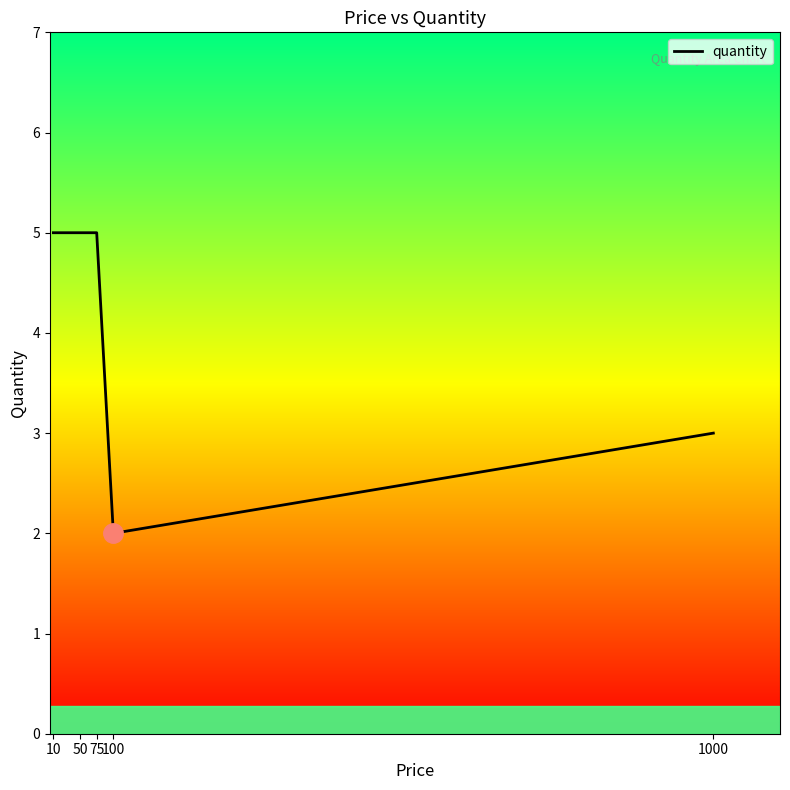

What is the difference between the maximum and minimum values?

3